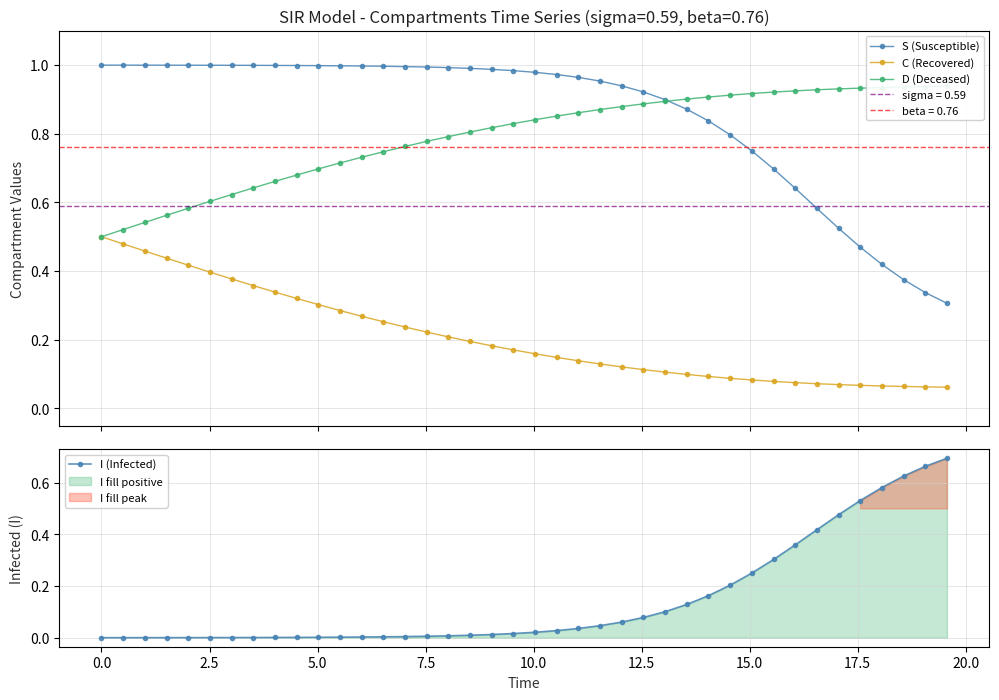

True or false: S (Susceptible) has more than 2 interior local peaks.

False